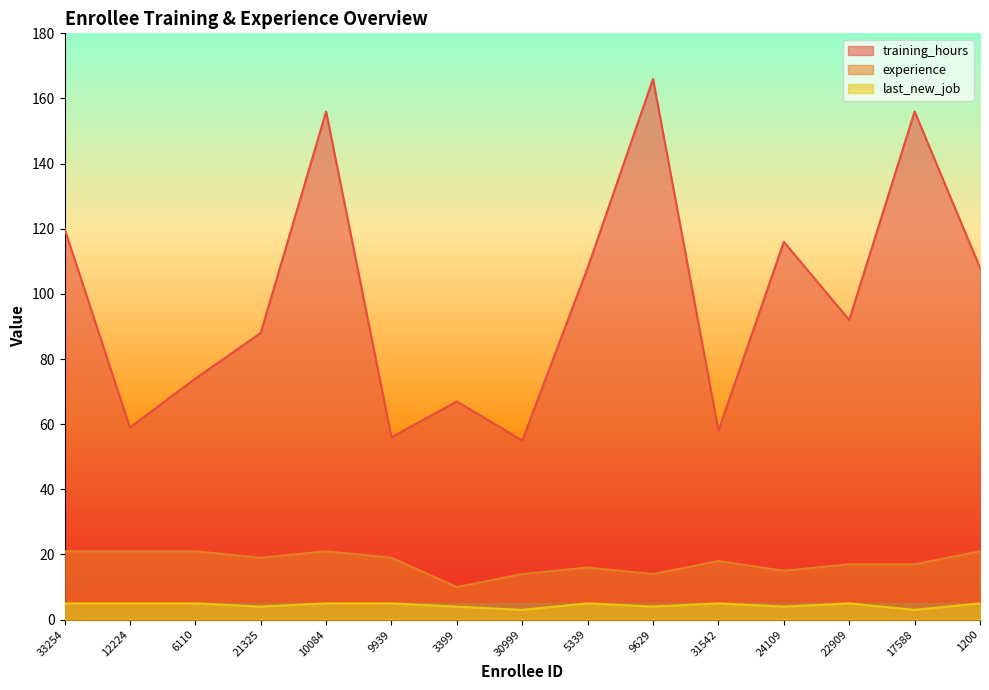

Between 9629 and 5339, which is larger?

9629